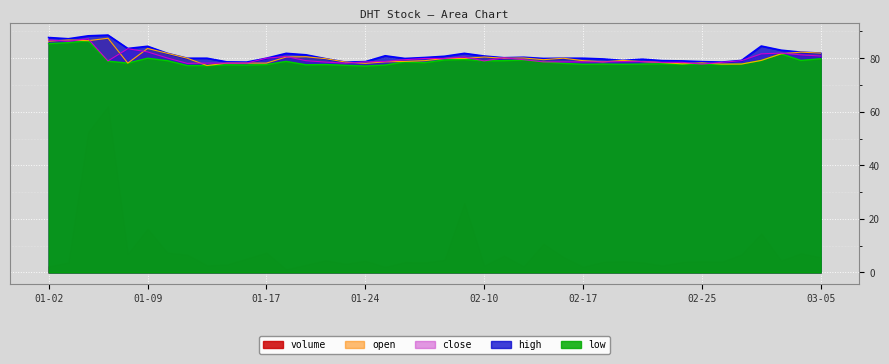

What are all the series names shown in the legend?

volume, open, close, high, low